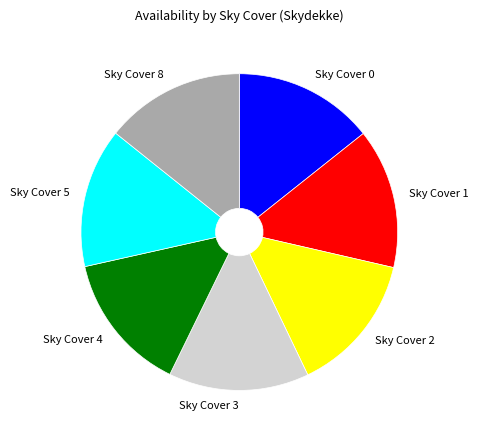

True or false: Sky Cover 4 accounts for 23% of the total.

False